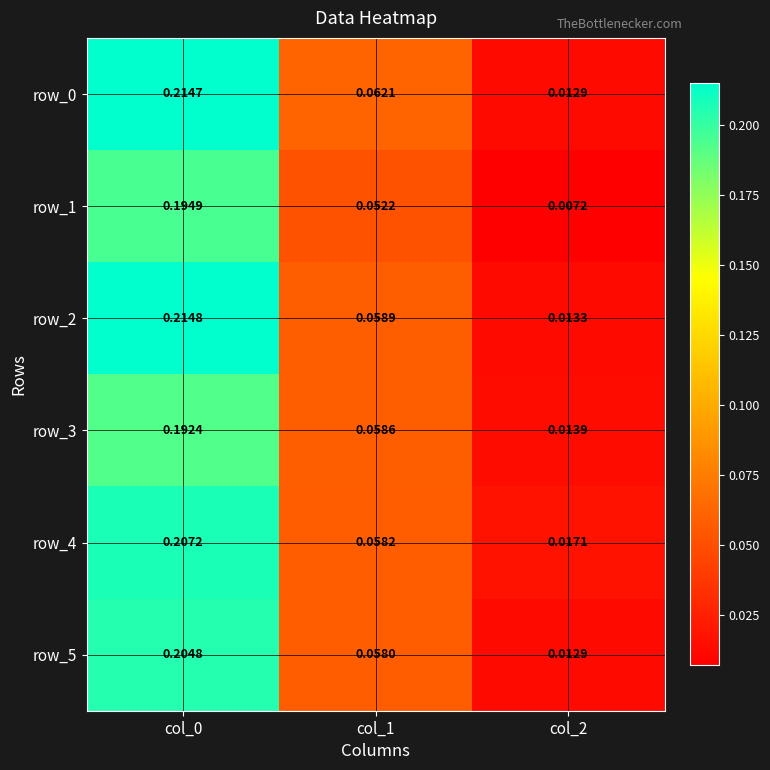

The value of row_1 at col_2 is 0.0. True or false?

False